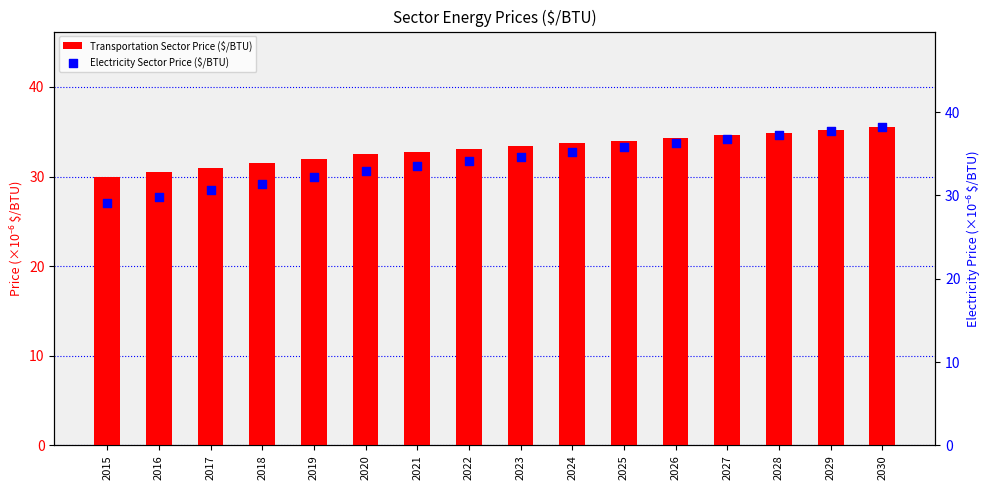

Which series has the largest total across all categories?

Electricity Sector Price ($/BTU)